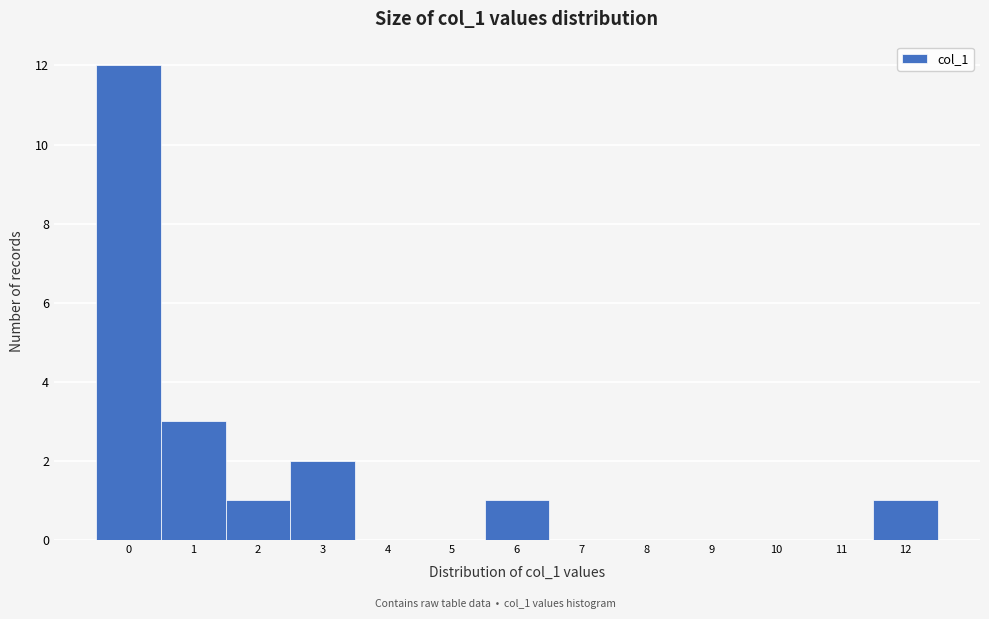

Reading left to right, list every bar in this chart as the range it spans on the x-axis followed by its height. The values are not printed on the chart, so give them approximately, as read against the axis.

-0.5 to 0.5: 12
0.5 to 1.5: 3
1.5 to 2.5: 1
2.5 to 3.5: 2
3.5 to 4.5: 0
4.5 to 5.5: 0
5.5 to 6.5: 1
6.5 to 7.5: 0
7.5 to 8.5: 0
8.5 to 9.5: 0
9.5 to 10.5: 0
10.5 to 11.5: 0
11.5 to 12.5: 1